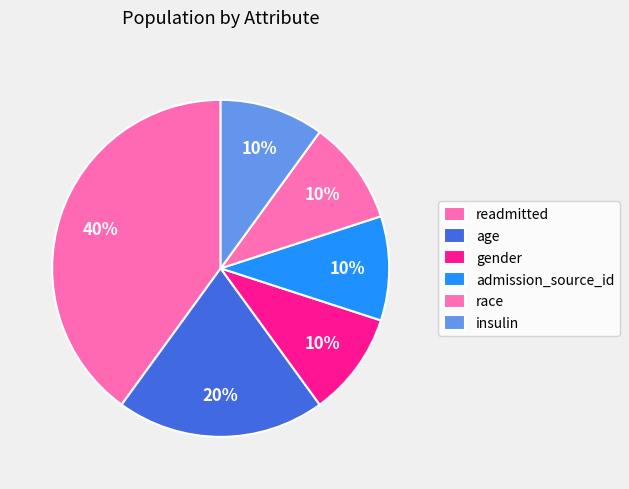

Which slice is the smallest?

gender